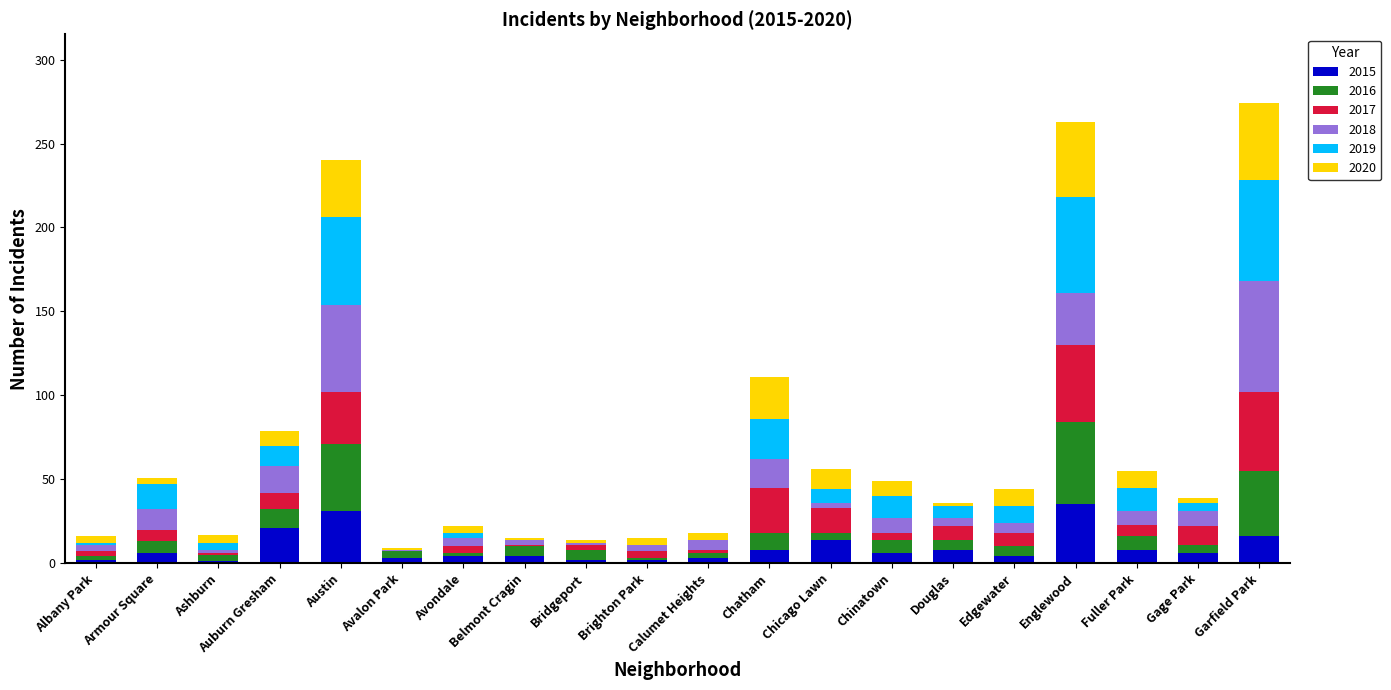

What is the maximum value for 2015?

35